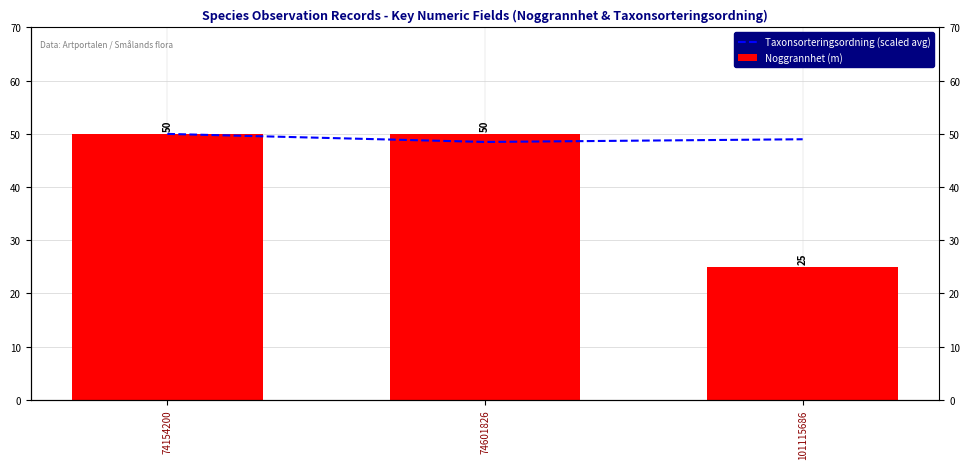

Rank the categories by Taxonsorteringsordning (scaled avg) value from highest to lowest.

74154200, 101115686, 74601826